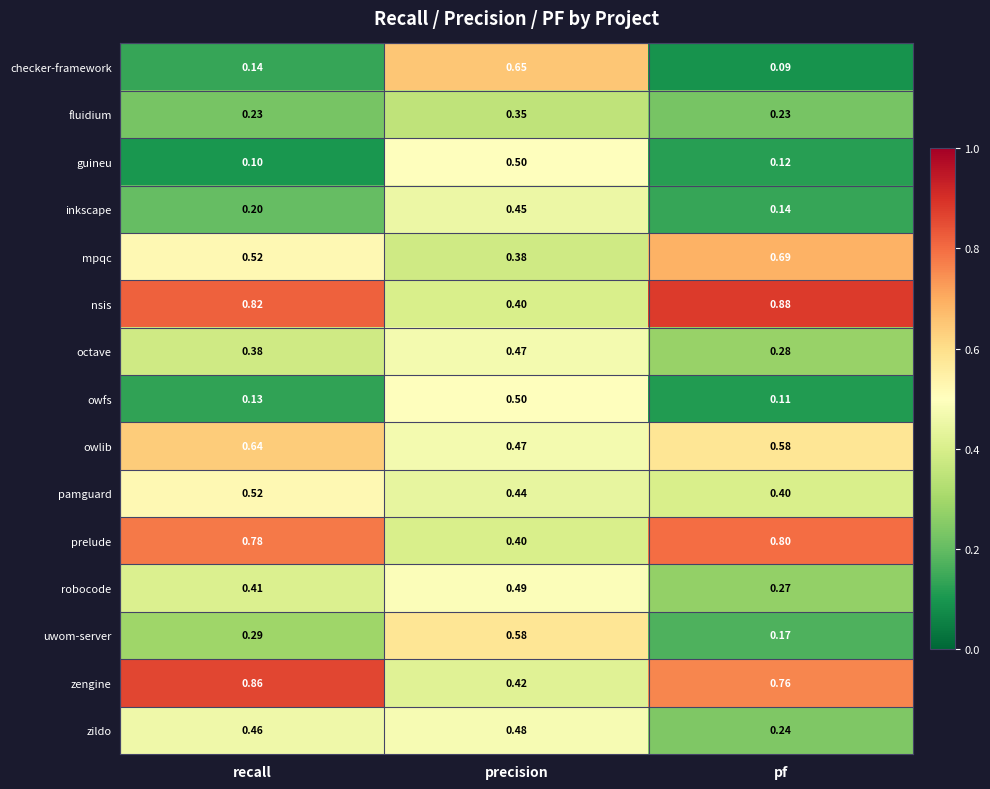

Where is pamguard nearest to the value 0?

pf